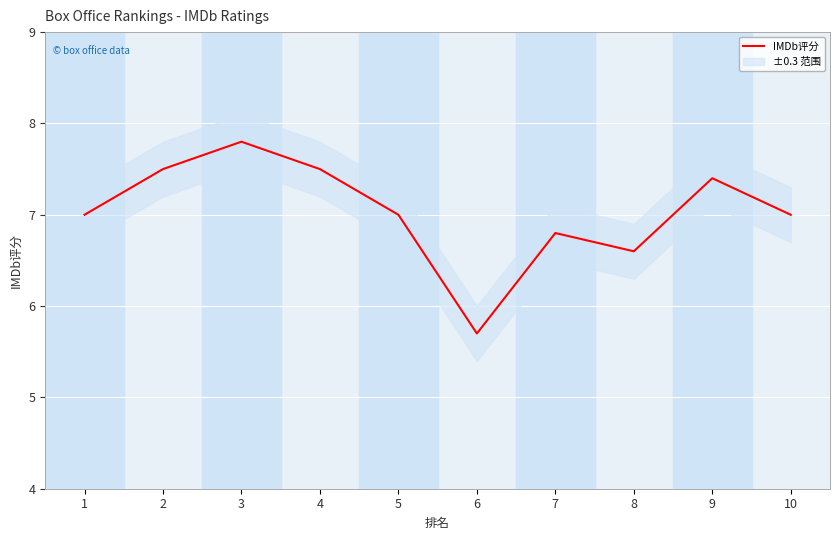

How many data points does each series have?

10